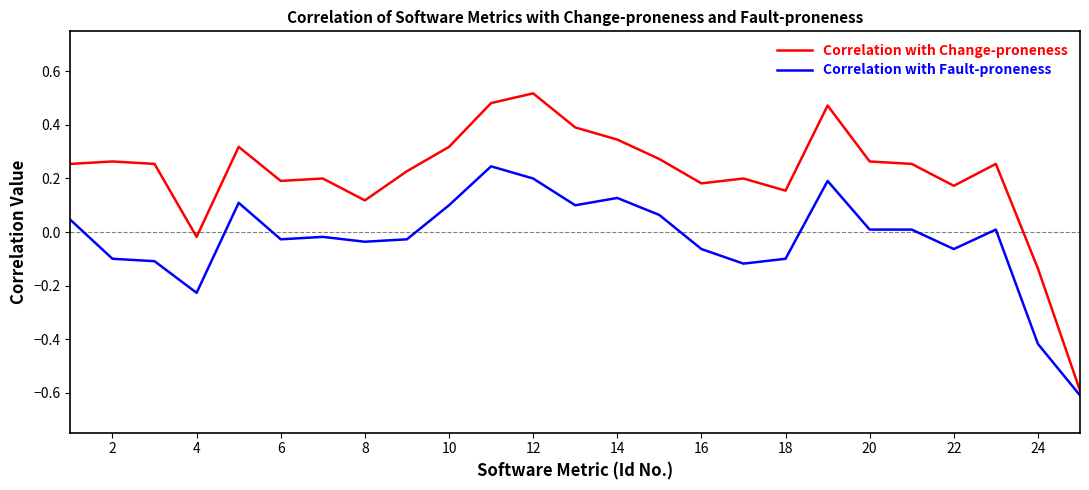

What is the difference between the second highest and minimum values in the Correlation with Change-proneness series?

1.1